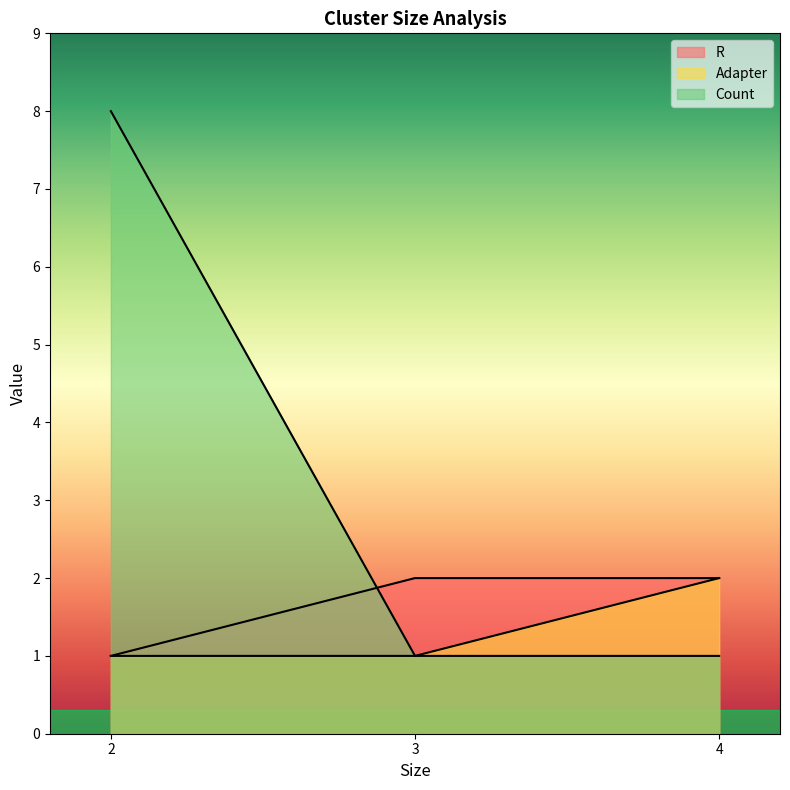

What is the value of the Count point at the 1st from the left?

8